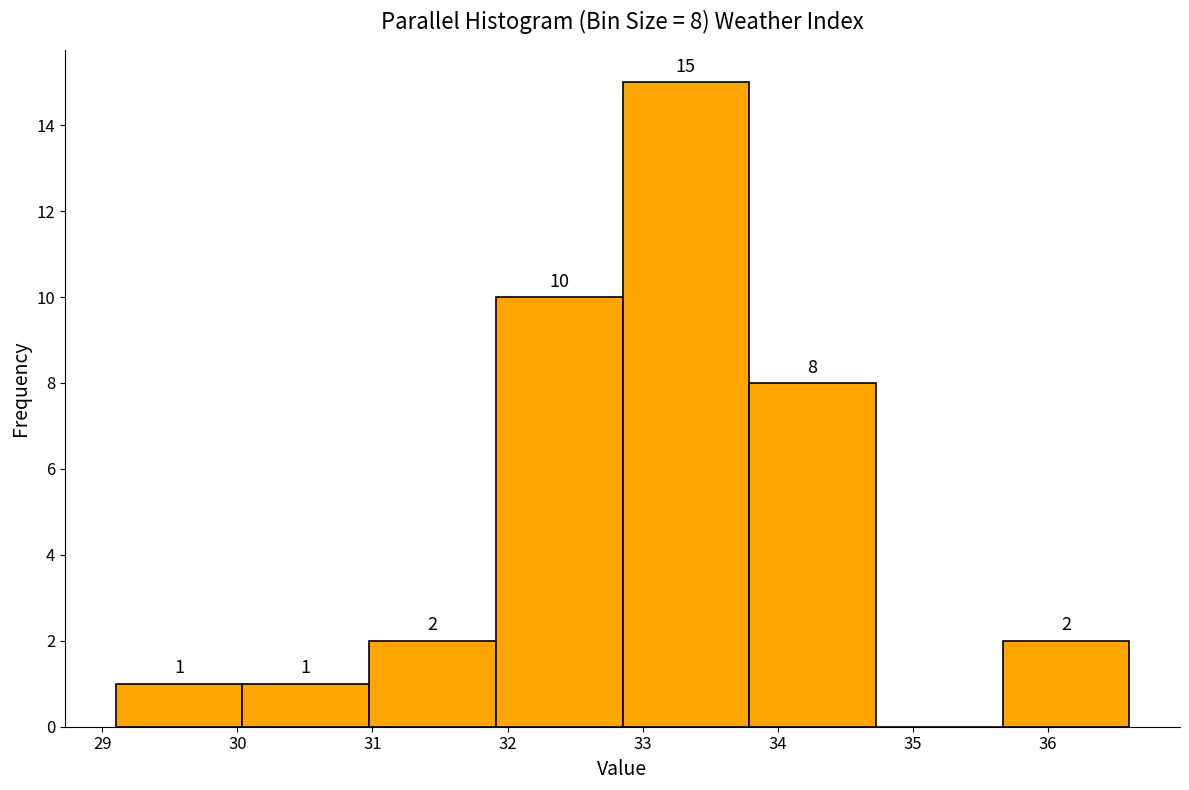

Over which range of the x-axis is the bar tallest?

32.9 to 33.8